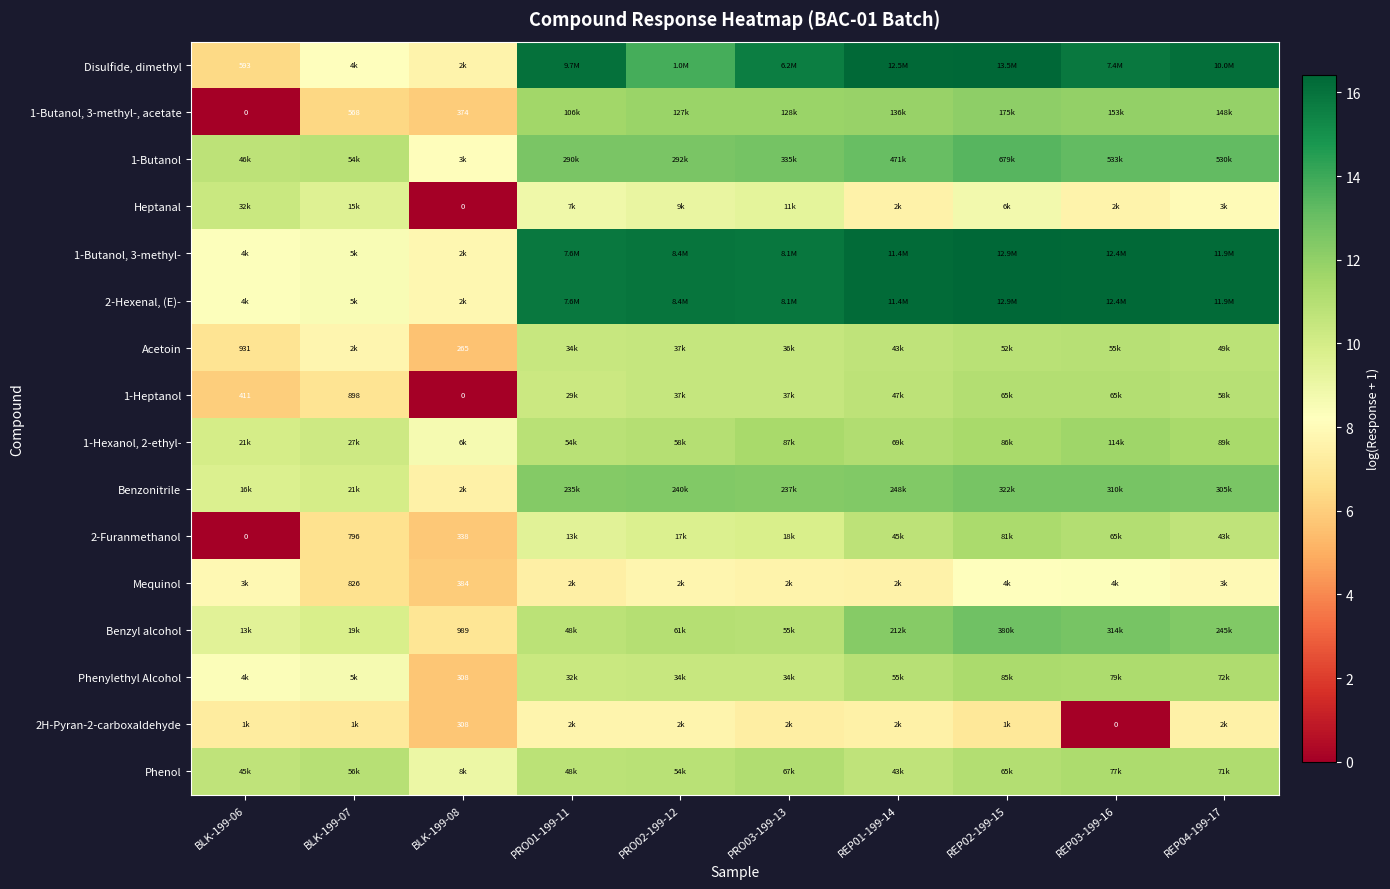

What value does the 1-Butanol series have at BLK-199-08?

8.1